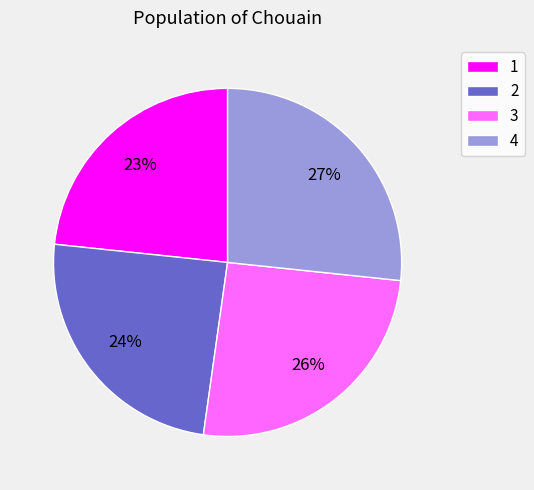

Approximately how many times larger is the value at 4 compared to 3?

1.0